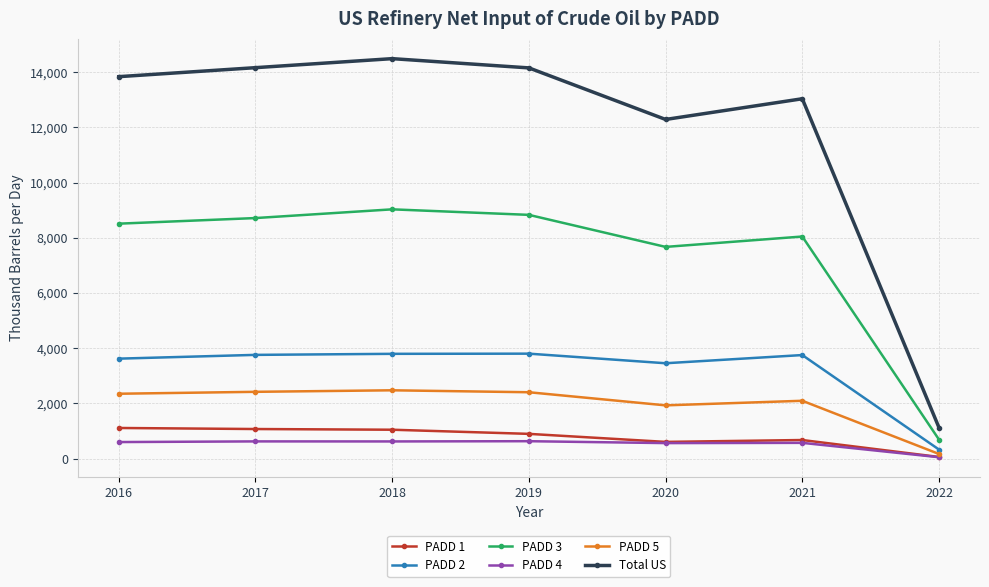

Which category has the highest value across all series?

2018